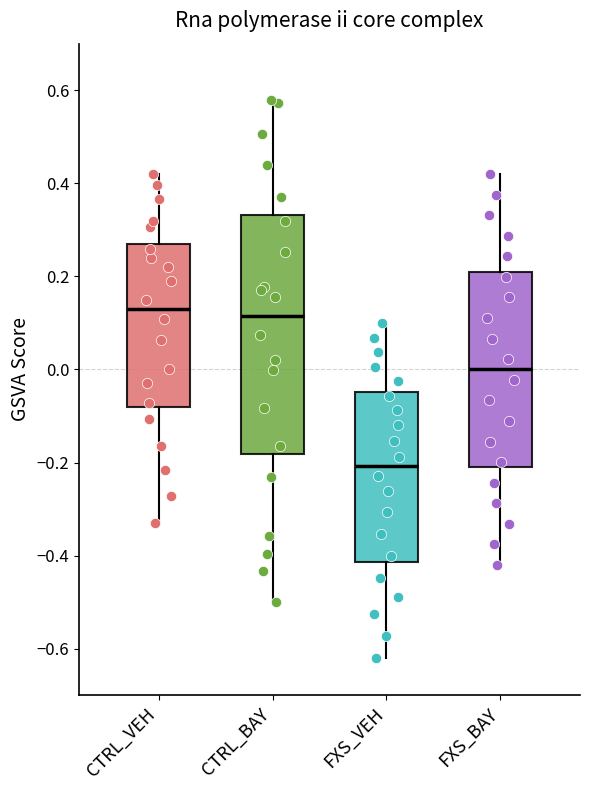

Reading left to right, read every box against the y-axis: the position of its median line, the range the box covers, and the ends of its whiskers. The values are not printed on the chart, so give them approximately, as read against the axis.

CTRL_VEH: median 0.12, box -0.08 to 0.28, whiskers -0.32 to 0.42
CTRL_BAY: median 0.12, box -0.18 to 0.34, whiskers -0.50 to 0.58
FXS_VEH: median -0.20, box -0.42 to -0.04, whiskers -0.62 to 0.10
FXS_BAY: median 0.00, box -0.20 to 0.22, whiskers -0.42 to 0.42